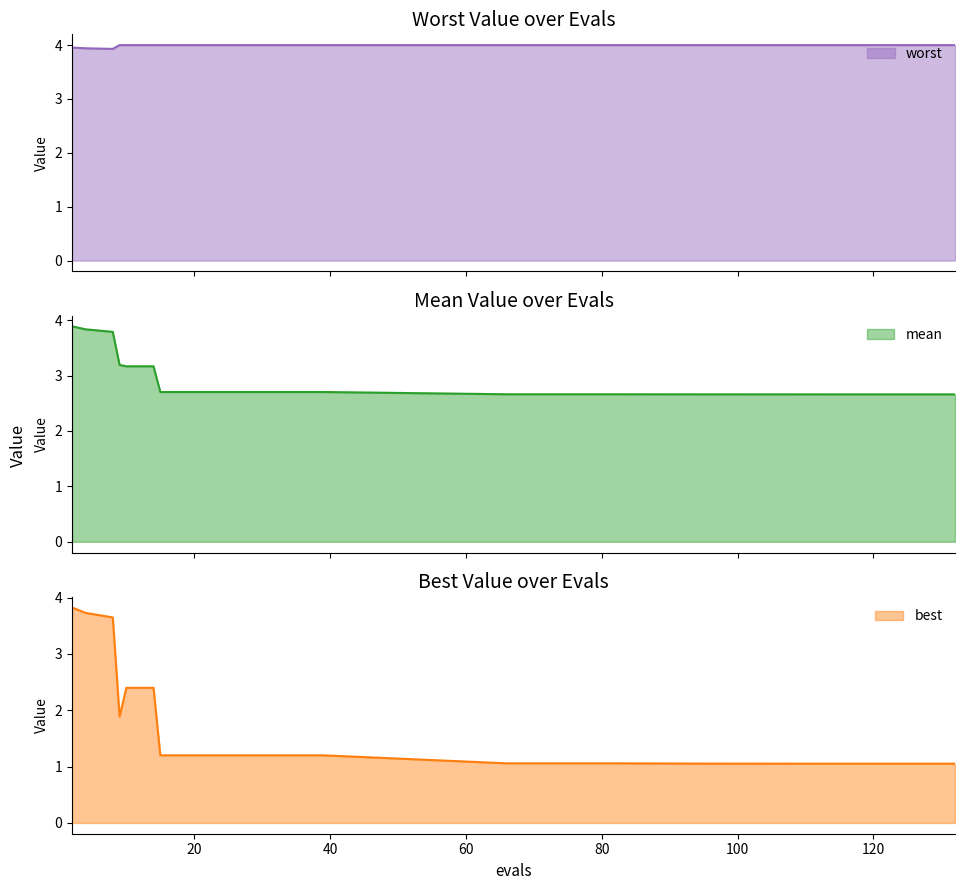

True or false: mean and best intersect in this chart.

False